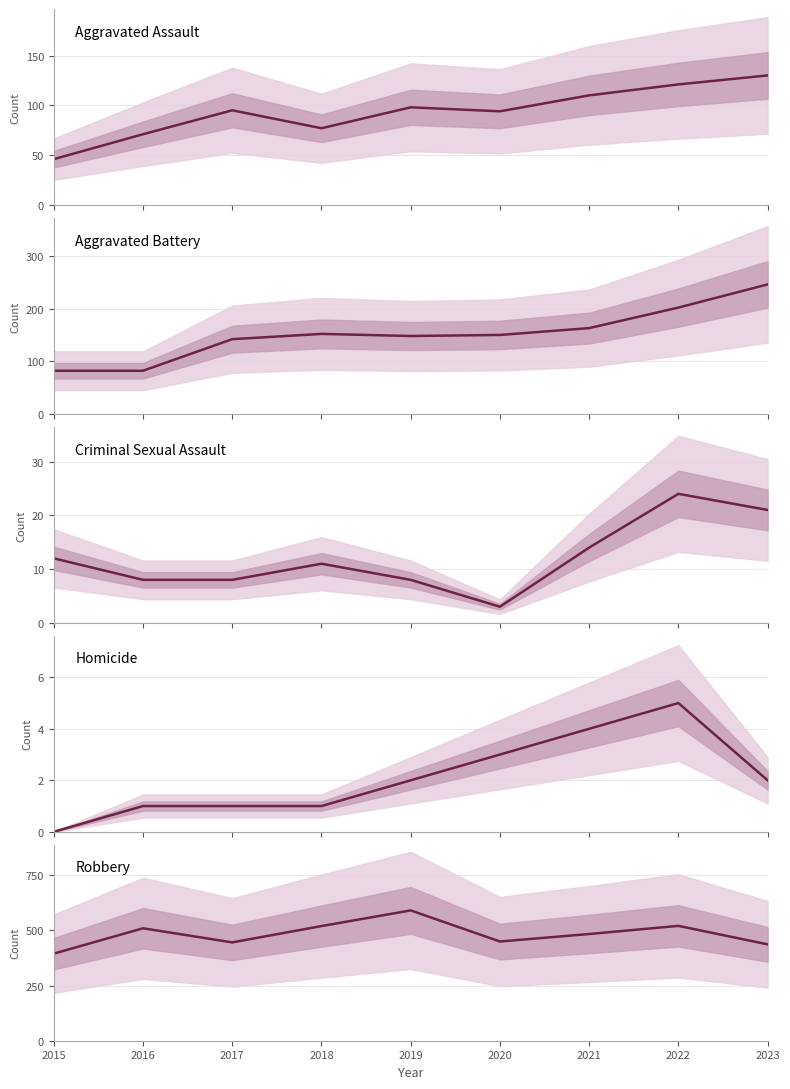

Reading right to left, transcribe all the data shown in this chart.

Aggravated Assault: 2023=130	2022=121	2021=110	2020=94	2019=98	2018=77	2017=95	2016=71	2015=46
Aggravated Battery: 2023=246	2022=202	2021=163	2020=150	2019=148	2018=152	2017=142	2016=82	2015=82
Criminal Sexual Assault: 2023=21	2022=24	2021=14	2020=3	2019=8	2018=11	2017=8	2016=8	2015=12
Homicide: 2023=2	2022=5	2021=4	2020=3	2019=2	2018=1	2017=1	2016=1	2015=0
Robbery: 2023=437	2022=521	2021=484	2020=450	2019=591	2018=520	2017=446	2016=510	2015=395